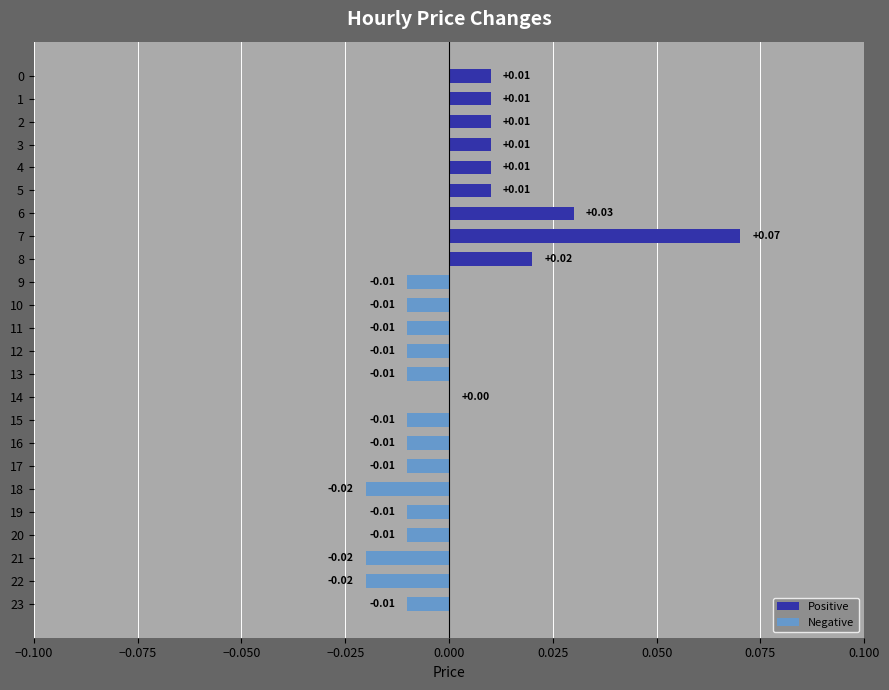

Are the bars grouped side by side (vs. stacked)?

No